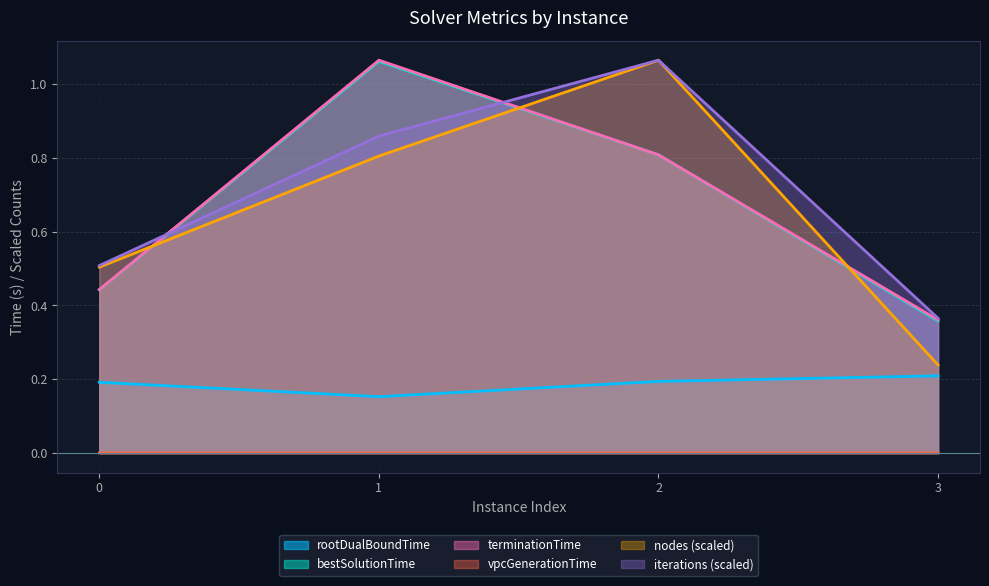

How many lines are shown in the chart?

6